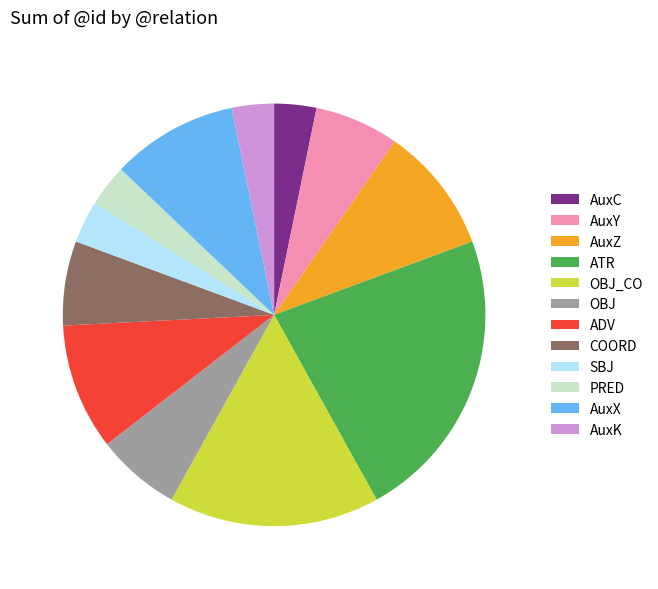

Do SBJ and AuxZ together represent more than half of the pie?

No